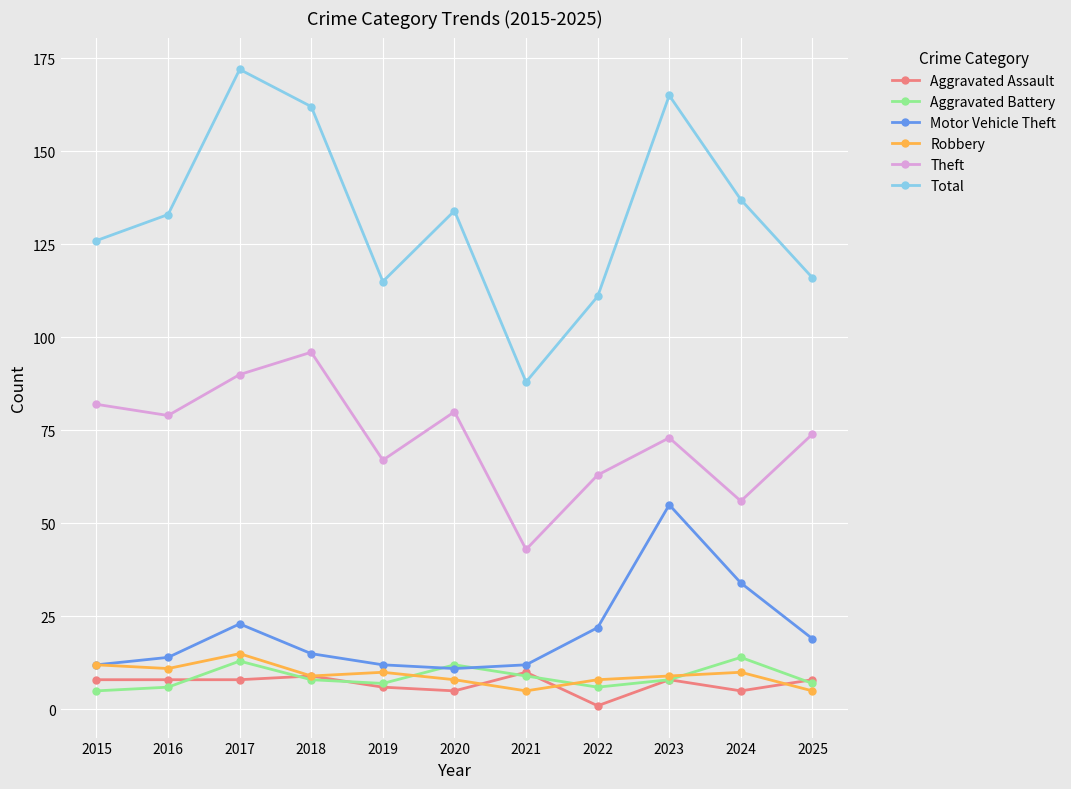

What is the spread (max minus min) of values at 2015?

121